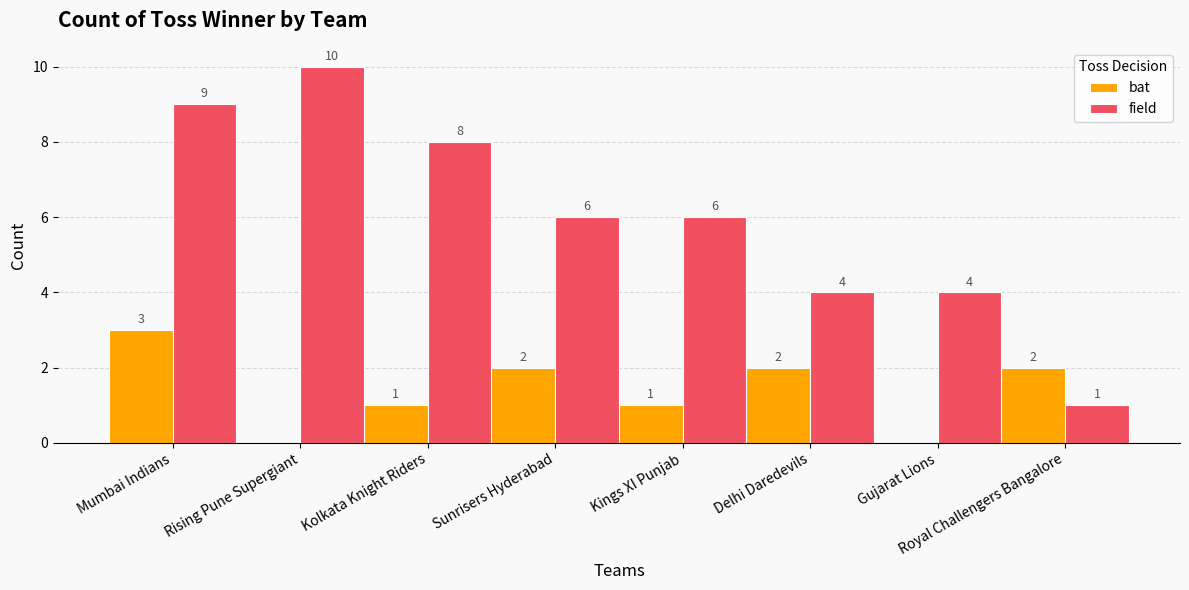

Which category has the highest value in the bat series?

Mumbai Indians